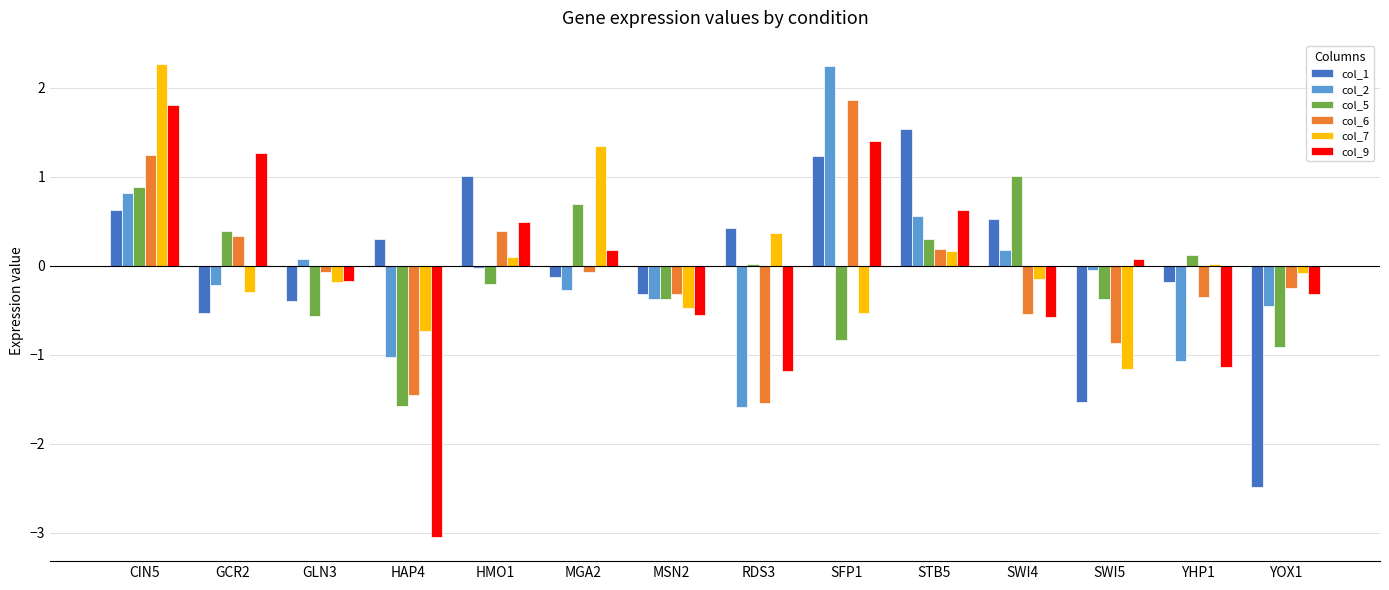

What is the highest value of the col_7 series?

2.3